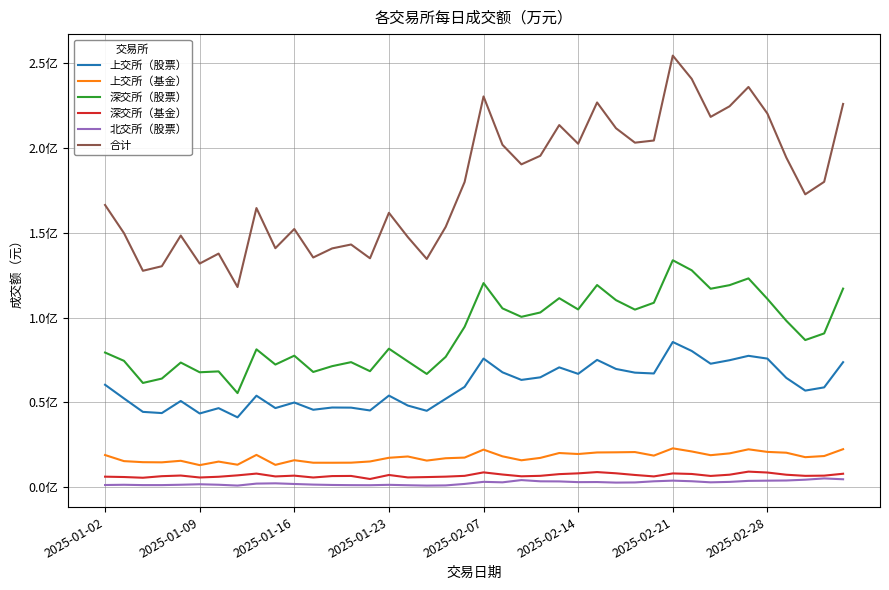

What is the difference between the maximum and minimum values in the 深交所（股票） series?

78290400.0